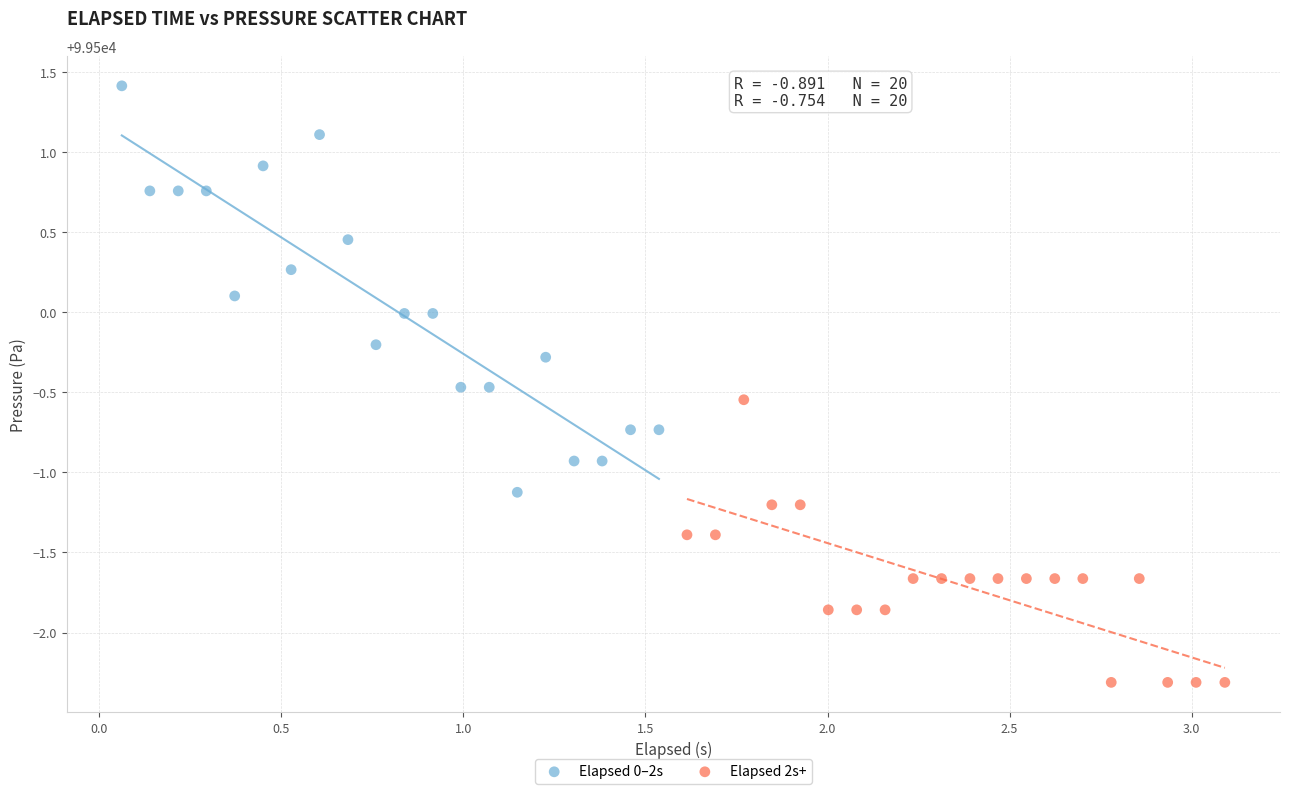

Which series contains the lowest Y value?

Elapsed 2s+